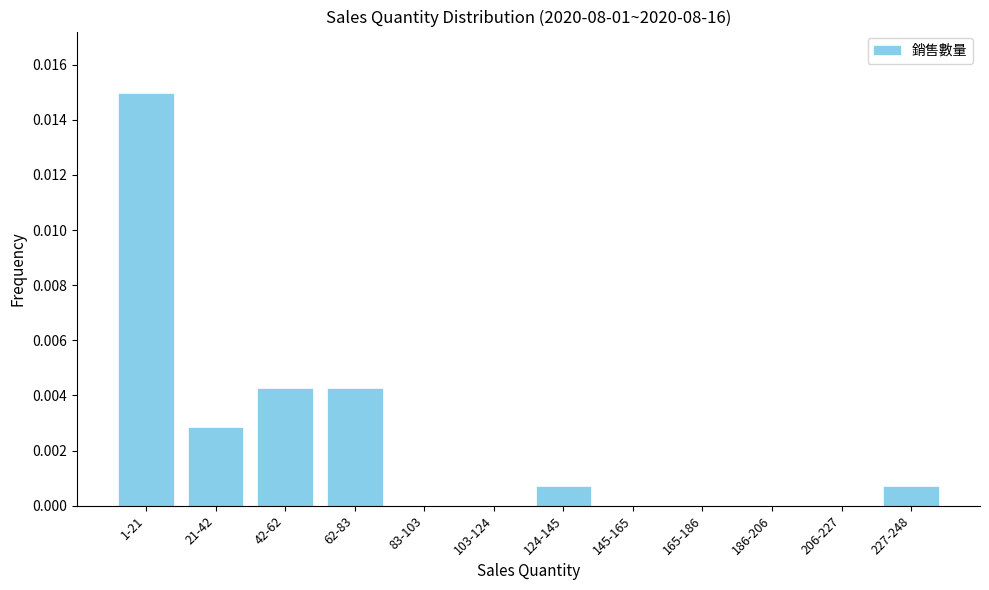

Between 124-145 and 83-103, which is larger?

124-145